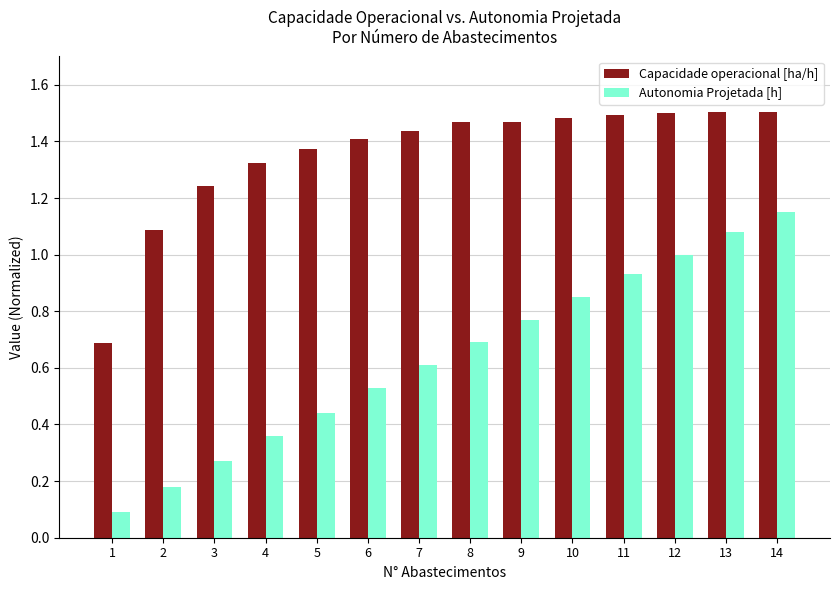

How many categories are shown in the chart?

14